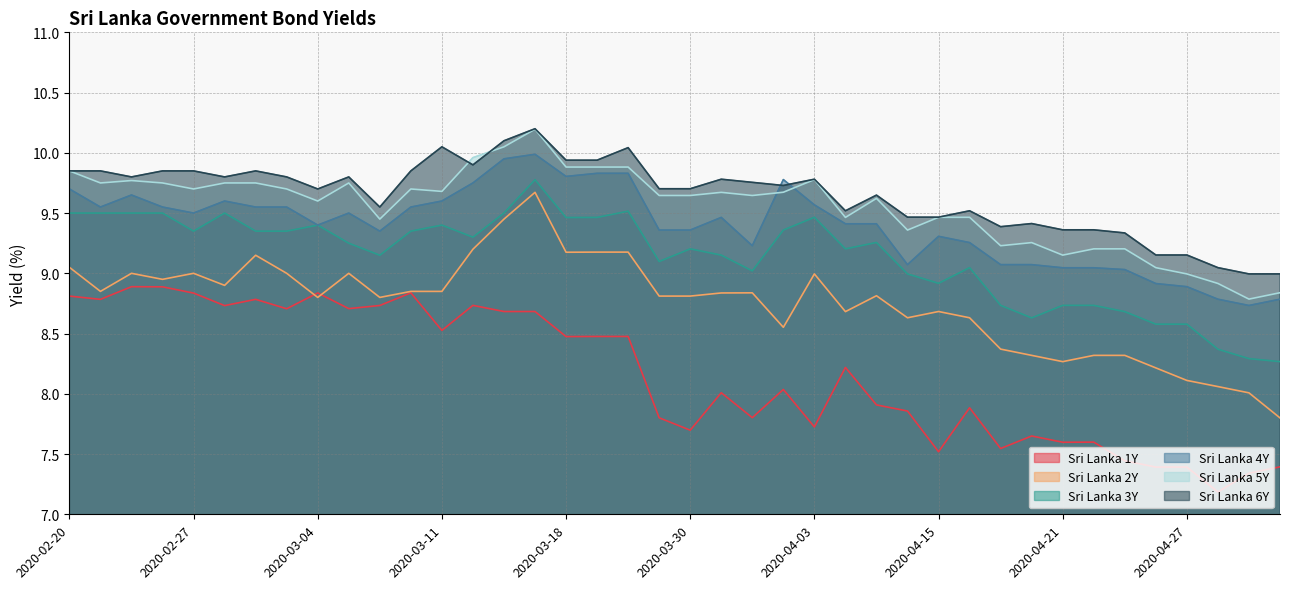

Is it true that Sri Lanka 6Y equals 9.4 at 2020-04-22?

True